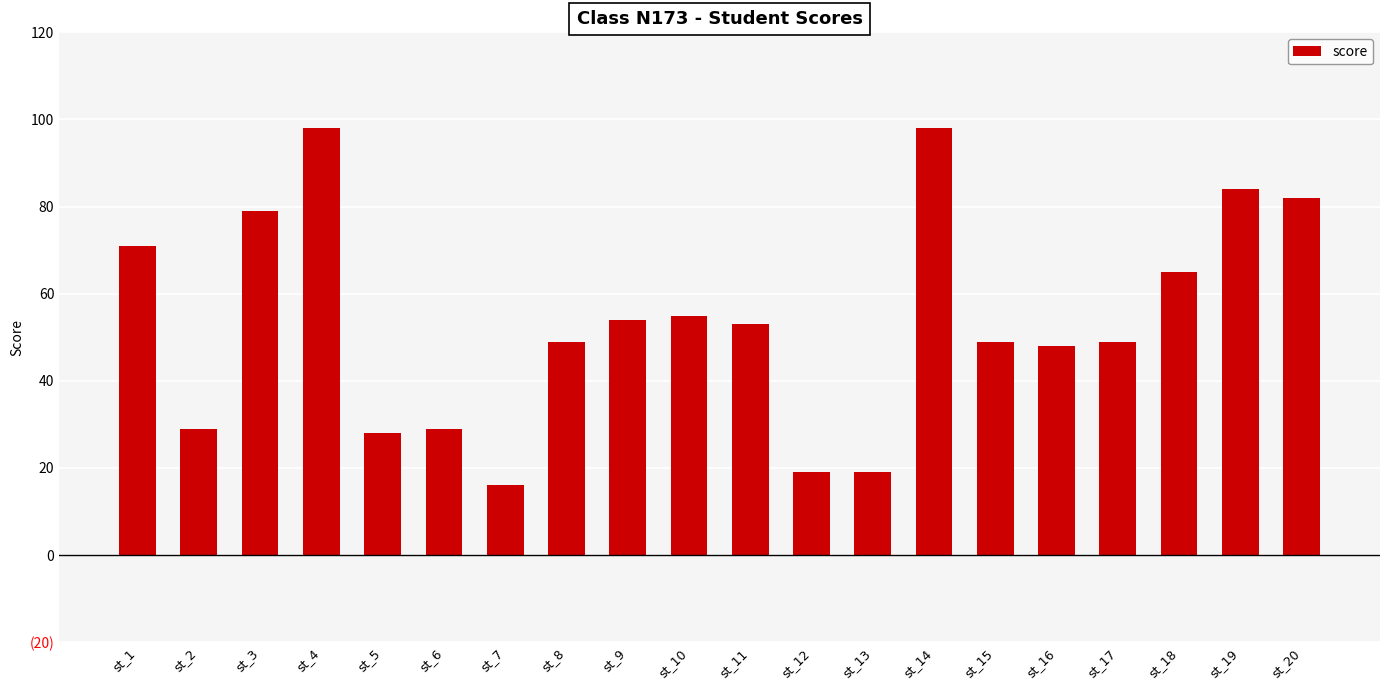

How many values are below 53?

10